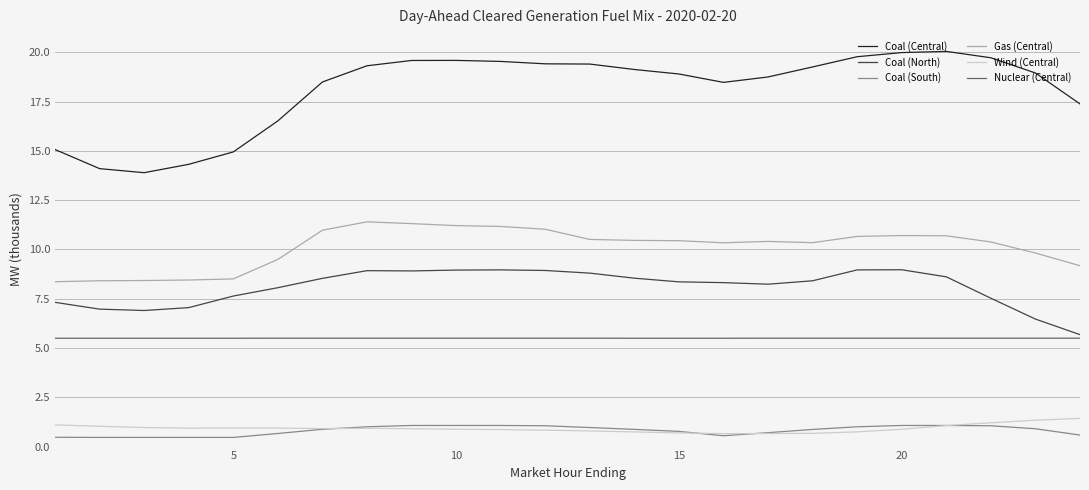

Which series has the largest range (max minus min)?

Coal (Central)